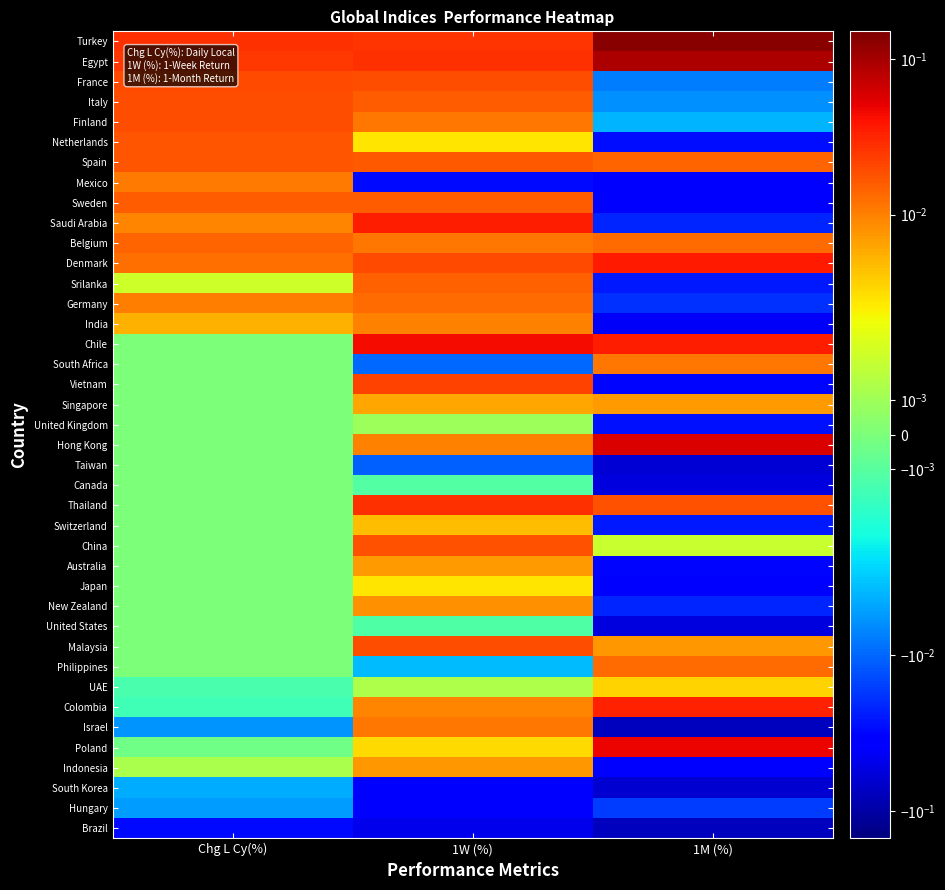

List the series in order of their peak value, highest first.

Turkey, Egypt, Hong Kong, Poland, Chile, Denmark, Saudi Arabia, Colombia, Thailand, Vietnam, France, Italy, Finland, Malaysia, China, Netherlands, Spain, Sweden, Srilanka, Belgium, Philippines, Germany, South Africa, Israel, Mexico, India, New Zealand, Indonesia, Singapore, Australia, Switzerland, UAE, Japan, United Kingdom, Taiwan, Canada, United States, South Korea, Hungary, Brazil